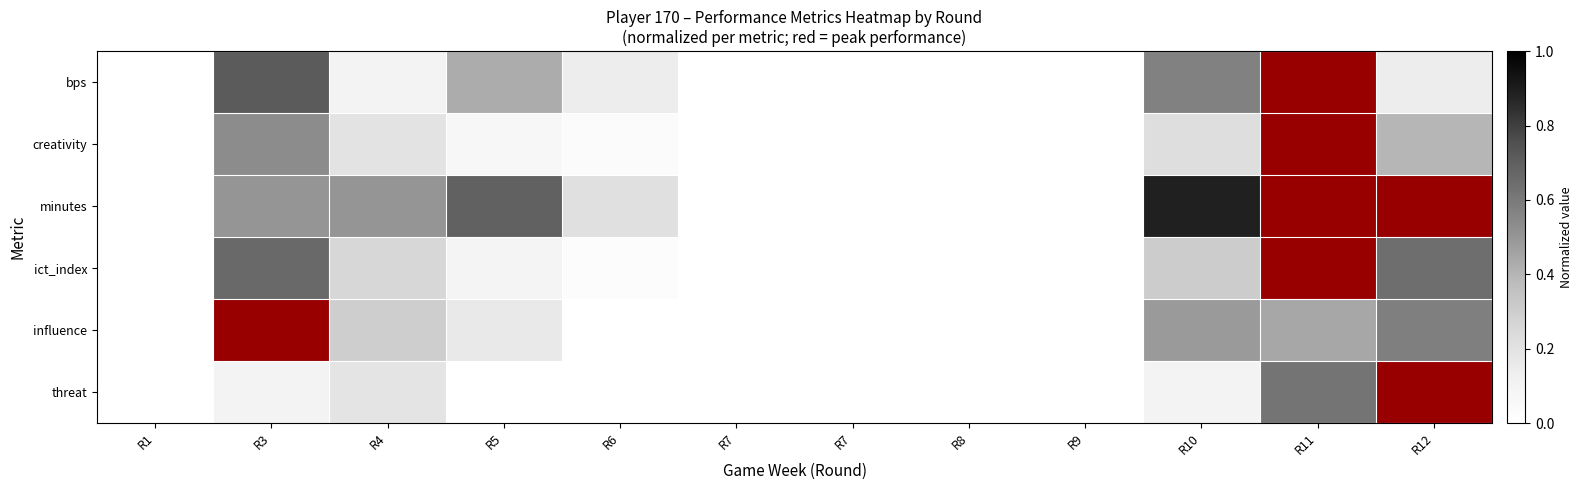

Which series changed the most between R7 and R10?

minutes